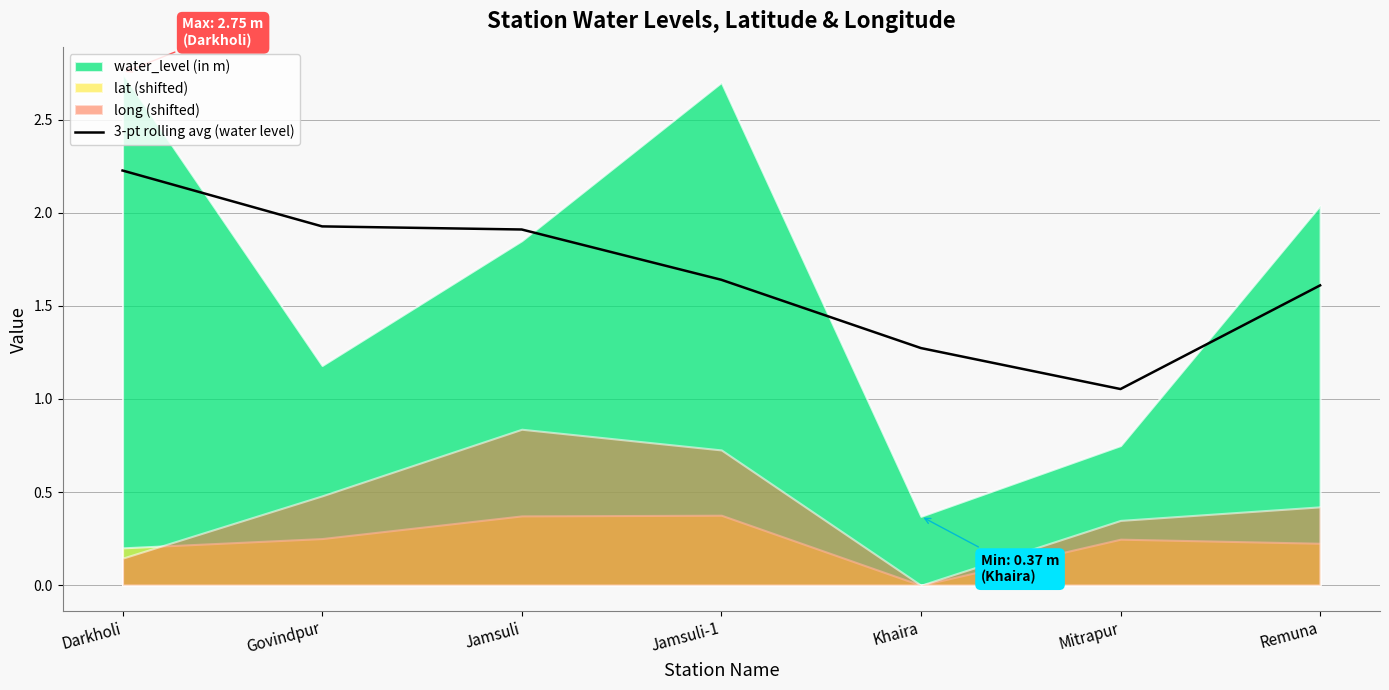

Which category has the highest value in the 3-pt rolling avg (water level) series?

Darkholi